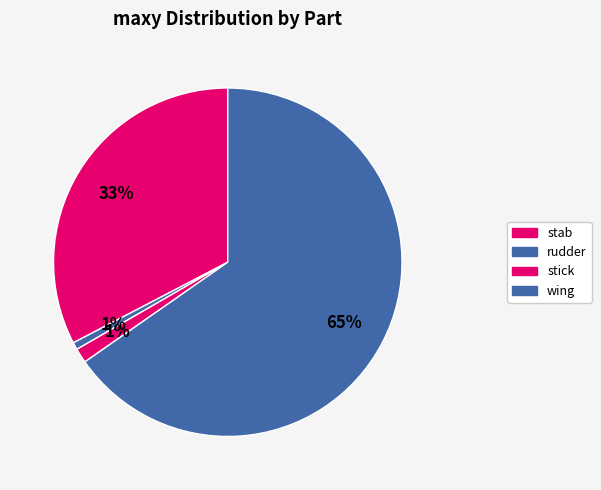

How many slices are in this pie chart?

4